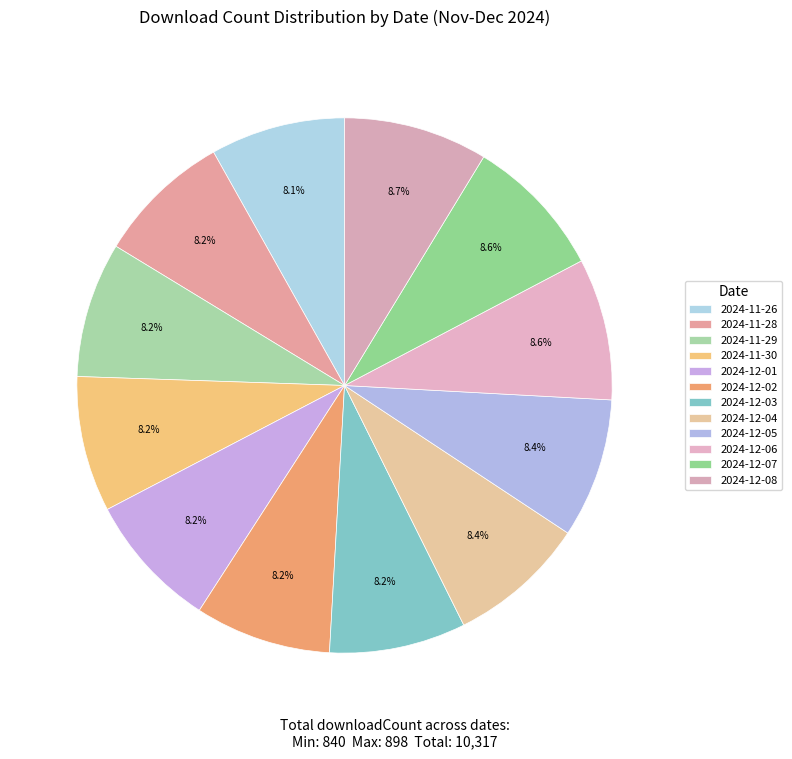

What percentage is the 2024-12-03 slice, to the nearest percent?

8%